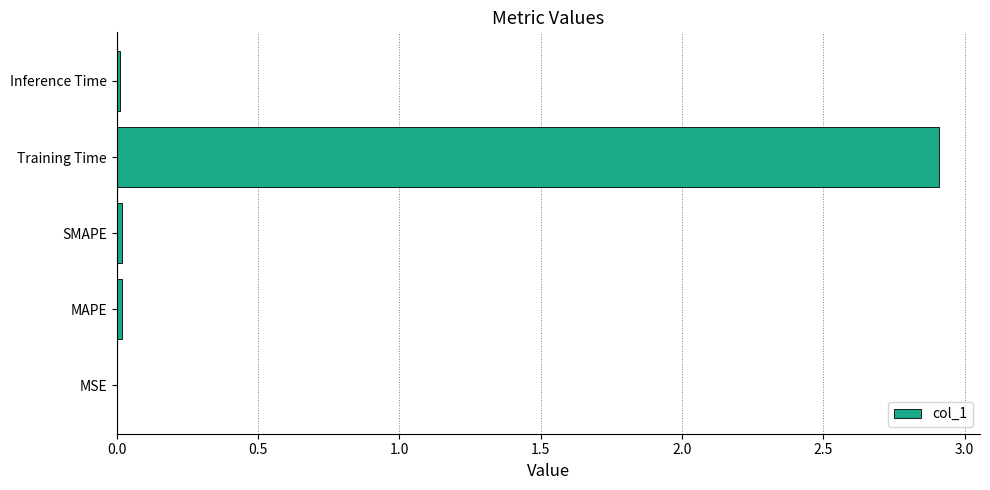

The value at MAPE is 0.0. True or false?

True